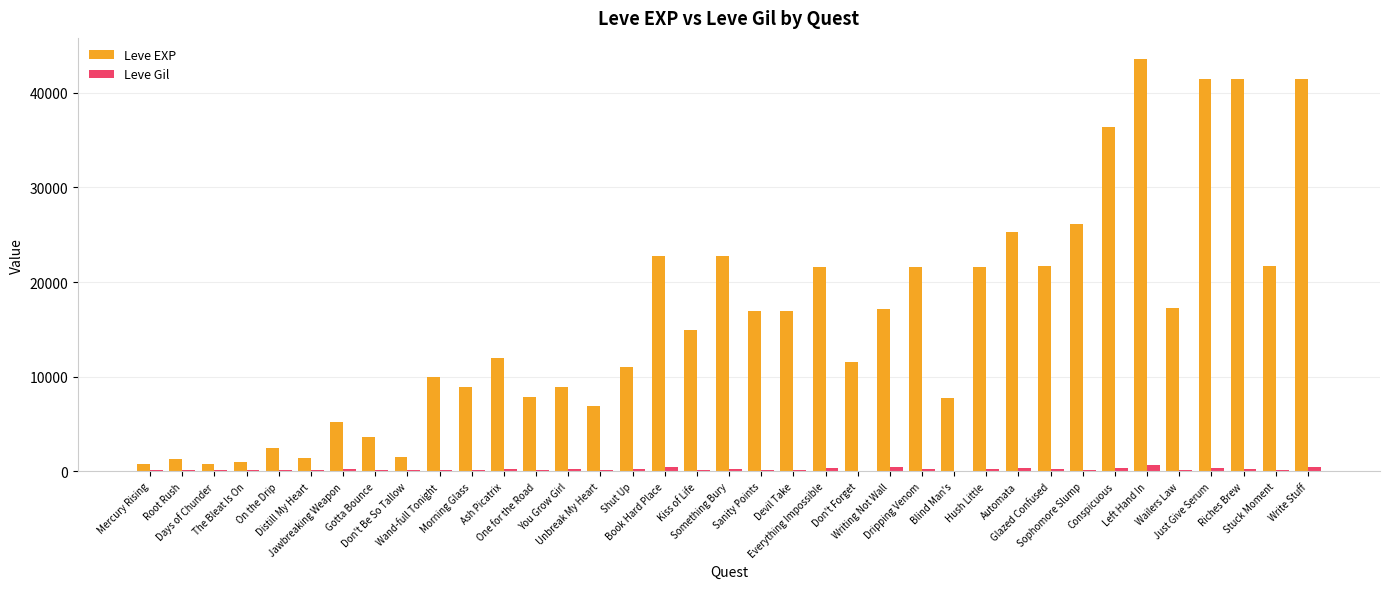

Which series has the largest total across all categories?

Leve EXP